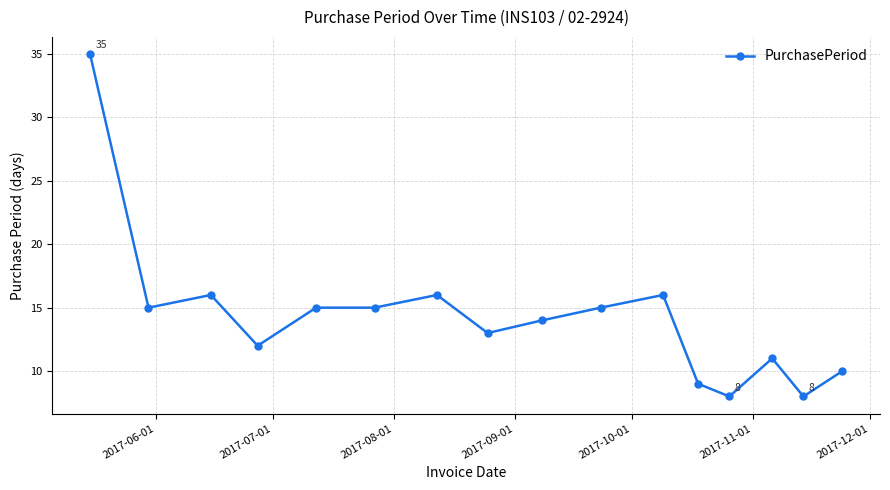

Reading left to right, transcribe all the data shown in this chart.

35	15	16	12	15	15	16	13	14	15	16	9	8	11	8	10